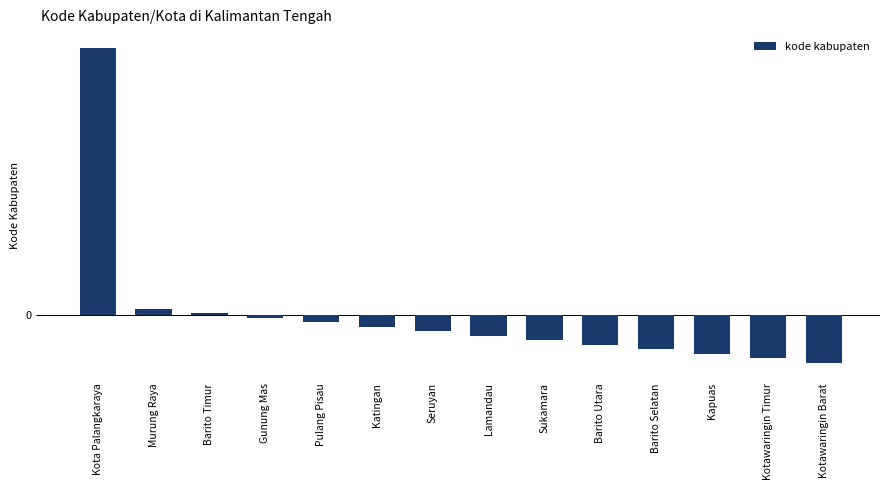

What is the difference between the maximum and minimum values?

70.0